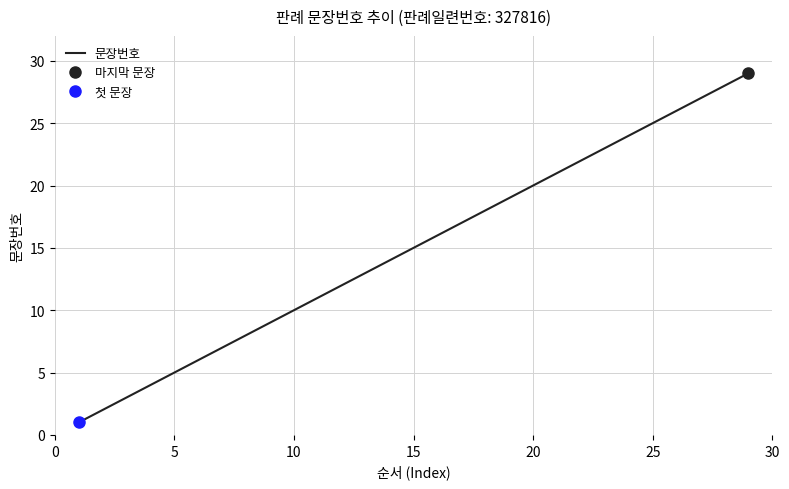

What is the difference between the maximum and minimum values?

28